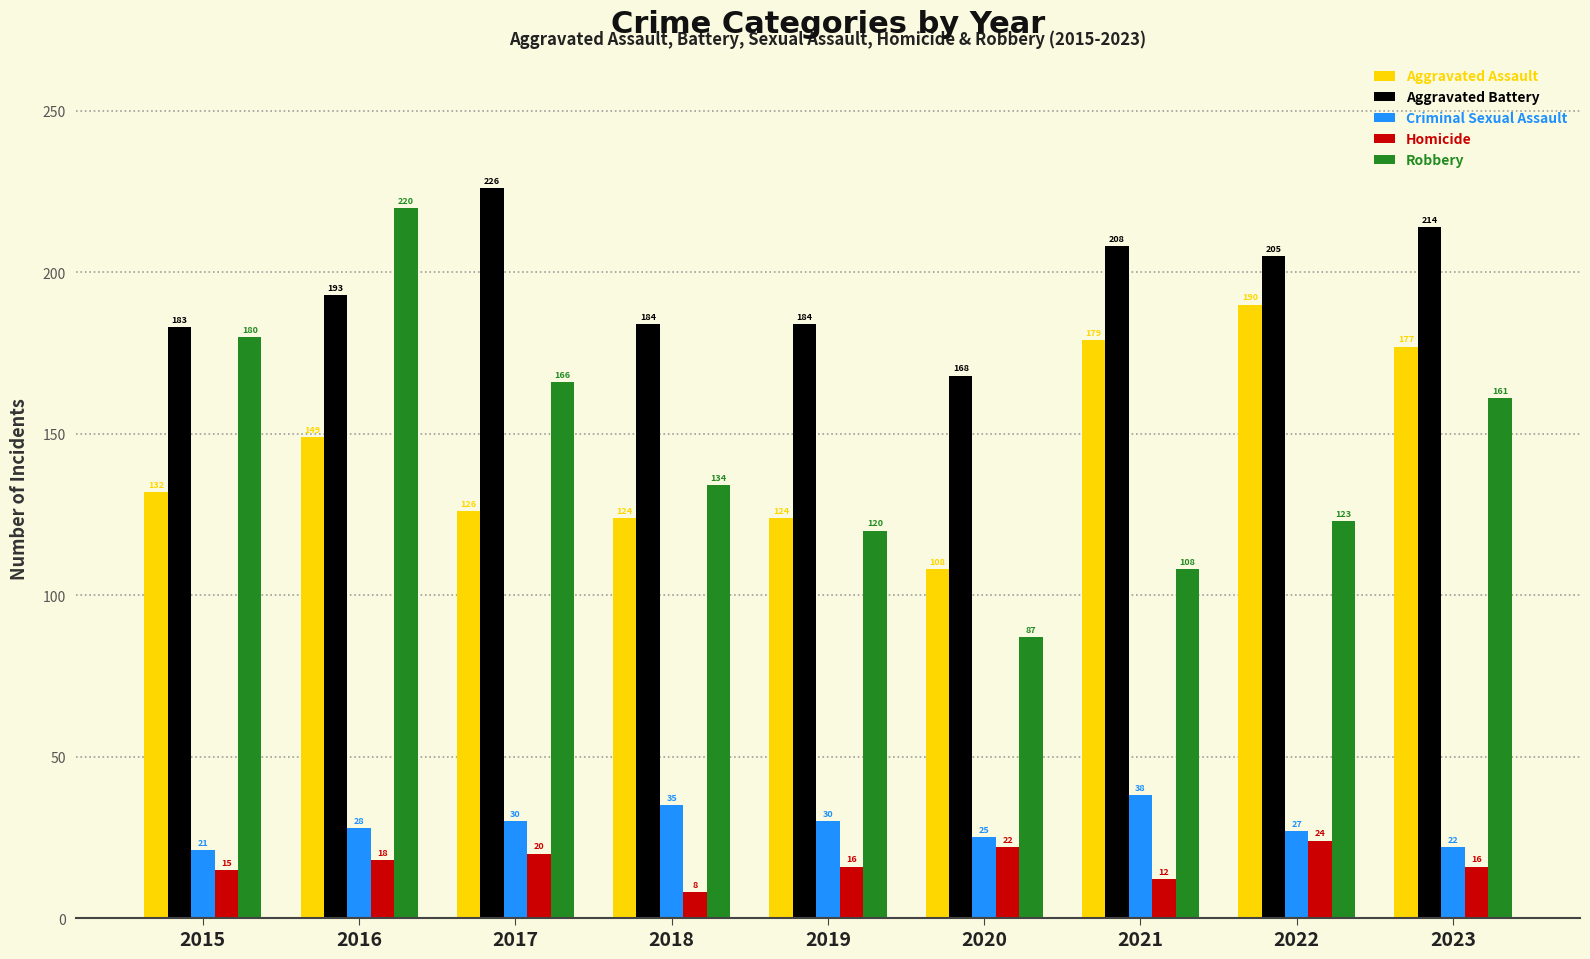

Rank the series at 2019 from highest to lowest value.

Aggravated Battery, Aggravated Assault, Robbery, Criminal Sexual Assault, Homicide